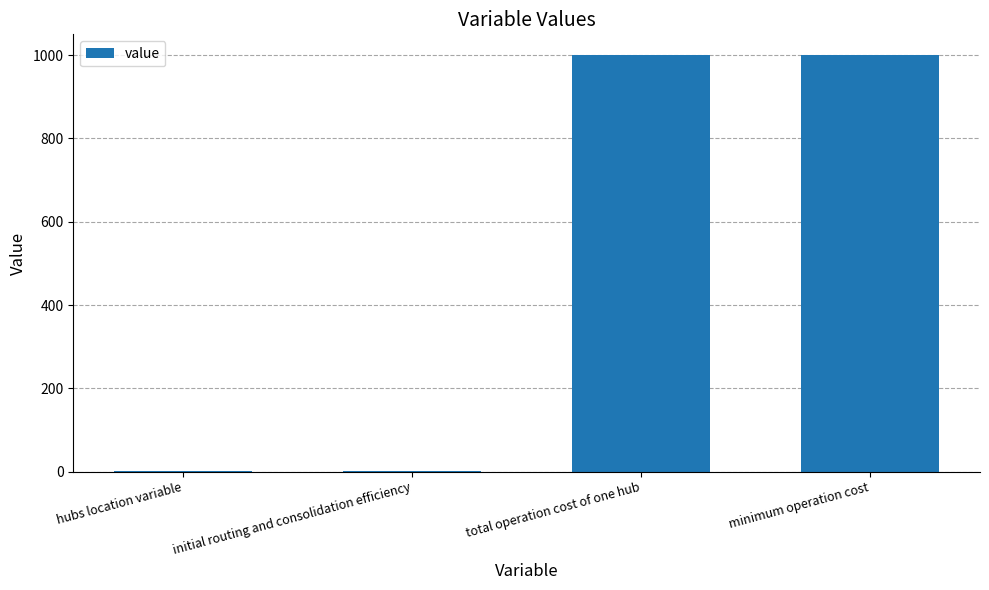

What is the greatest value displayed?

1000.0